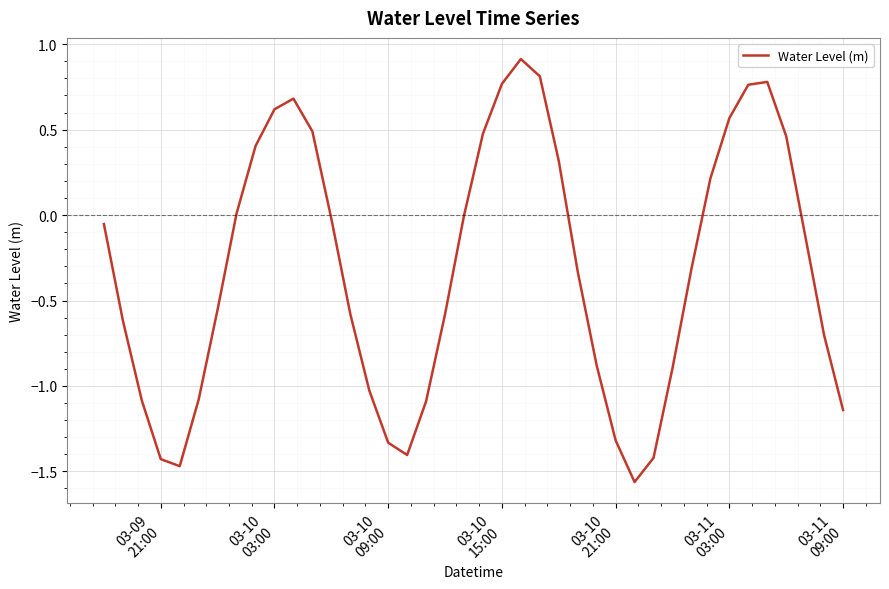

What is the maximum value shown in the chart?

0.9